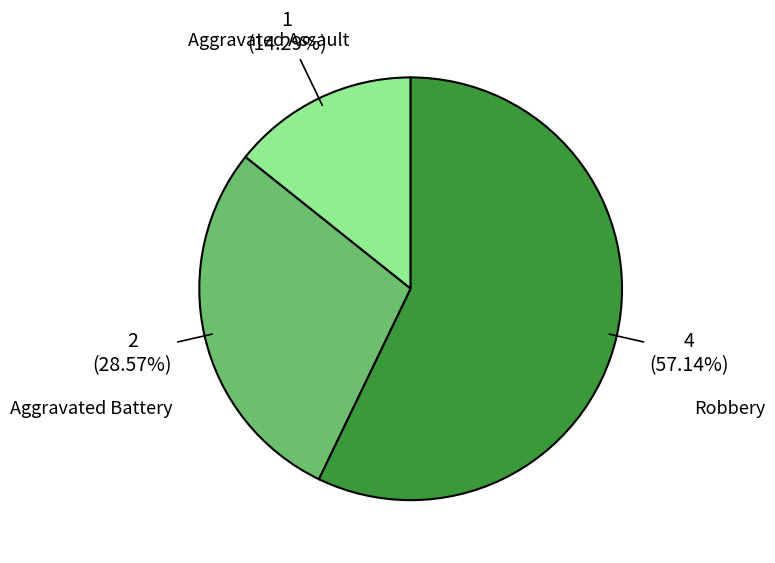

What is the ratio of the value at Aggravated Battery to the value at Aggravated Assault?

2.0